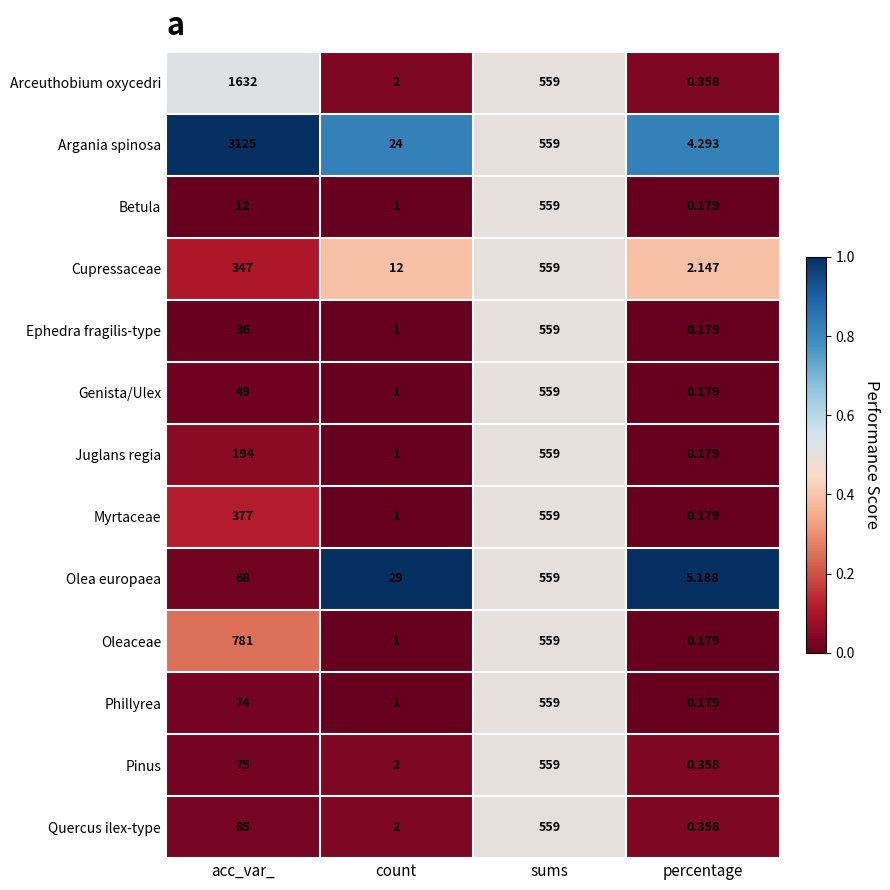

Which series has the largest total across all categories?

Argania spinosa